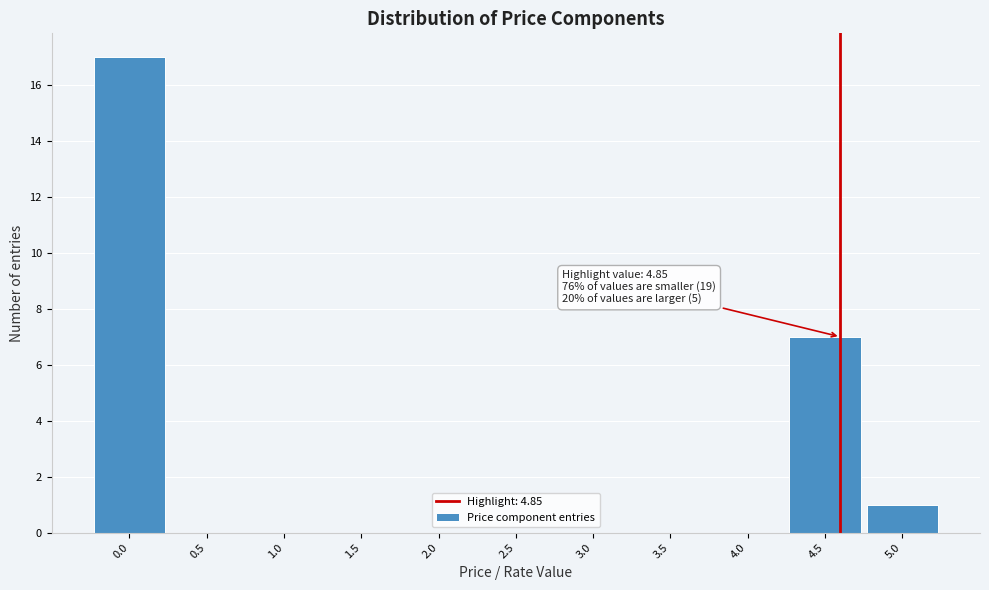

Reading left to right, list all the values displayed in this chart.

0.0=17	0.5=0	1.0=0	1.5=0	2.0=0	2.5=0	3.0=0	3.5=0	4.0=0	4.5=7	5.0=1